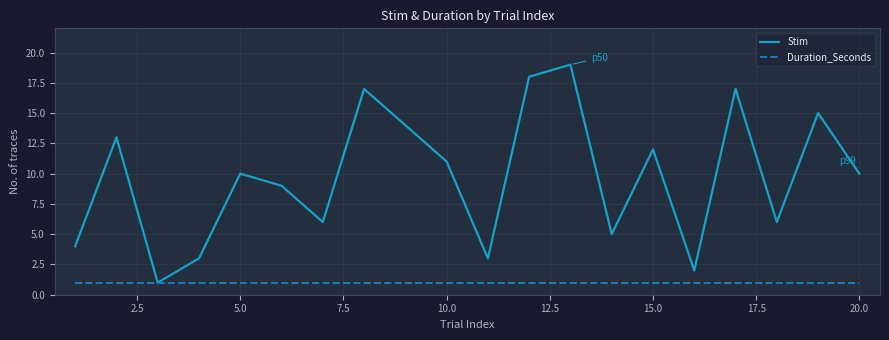

Which series has the largest total across all categories?

Stim